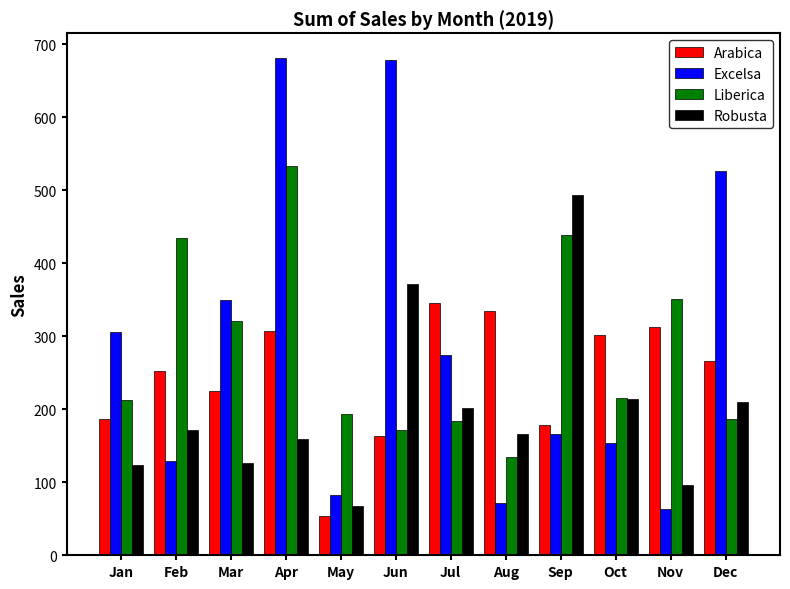

Which category has the highest value in the Liberica series?

Apr